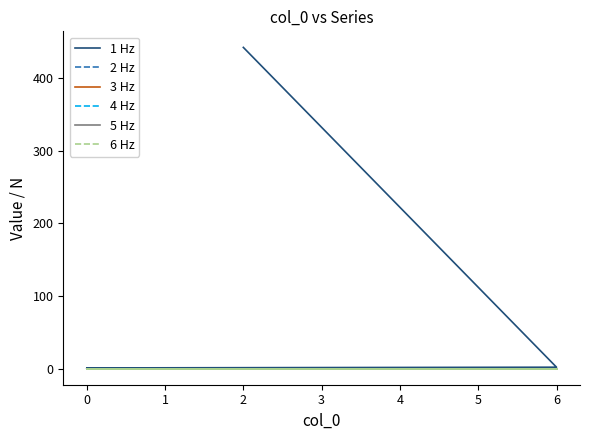

Rank the series by their maximum value, from lowest to highest.

2 Hz, 3 Hz, 4 Hz, 5 Hz, 6 Hz, 1 Hz